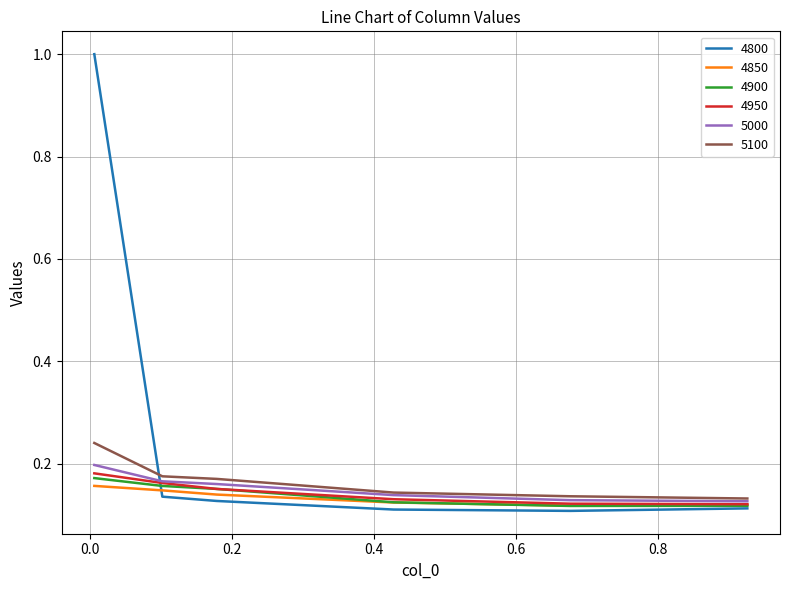

What is the maximum value shown in the chart?

1.0